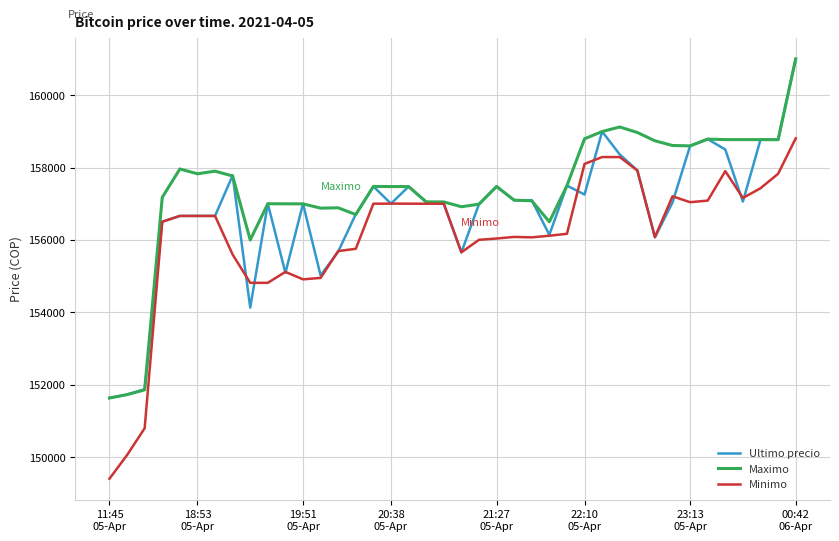

Which series has the largest total across all categories?

Maximo